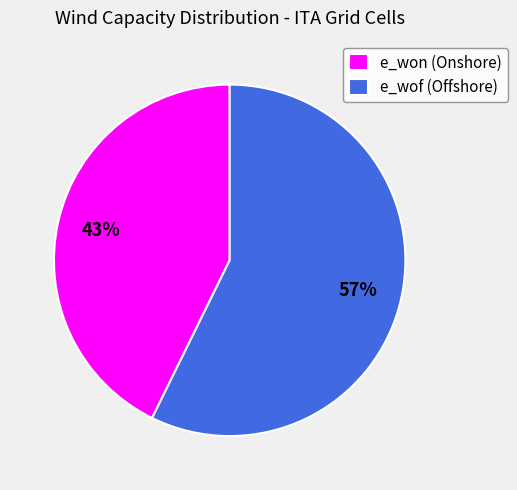

How many segments does this pie chart have?

2